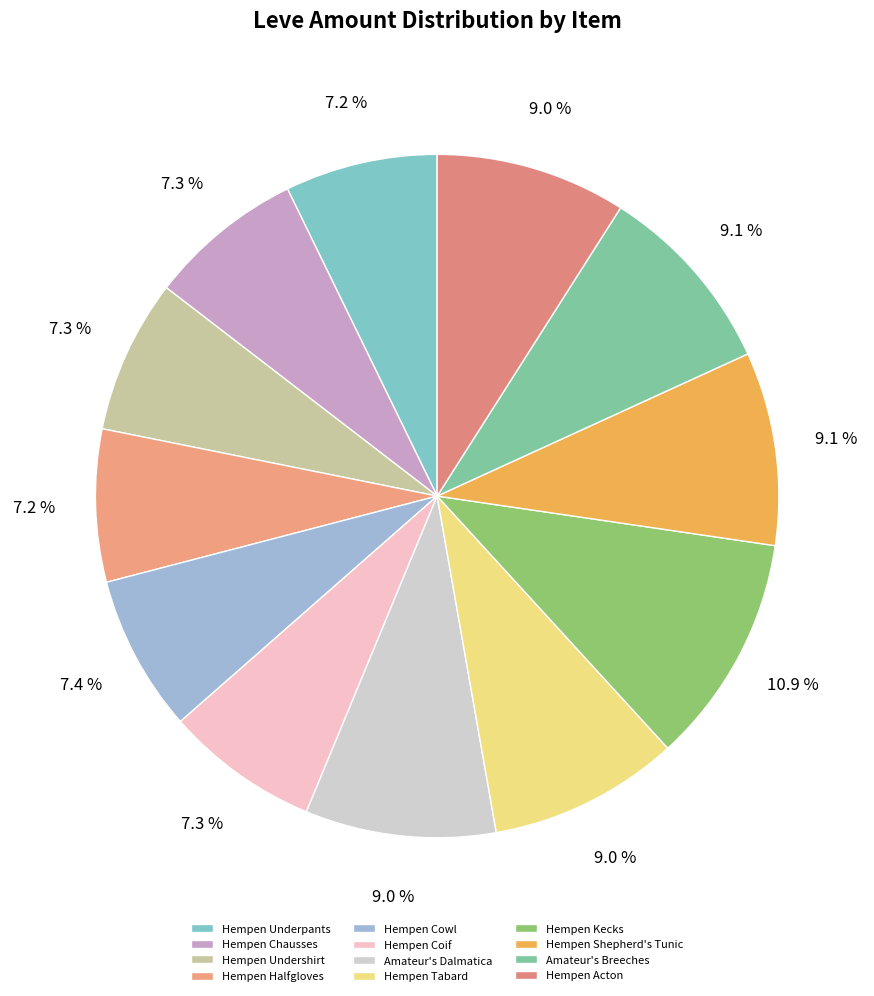

Which slice is the largest?

Hempen Kecks